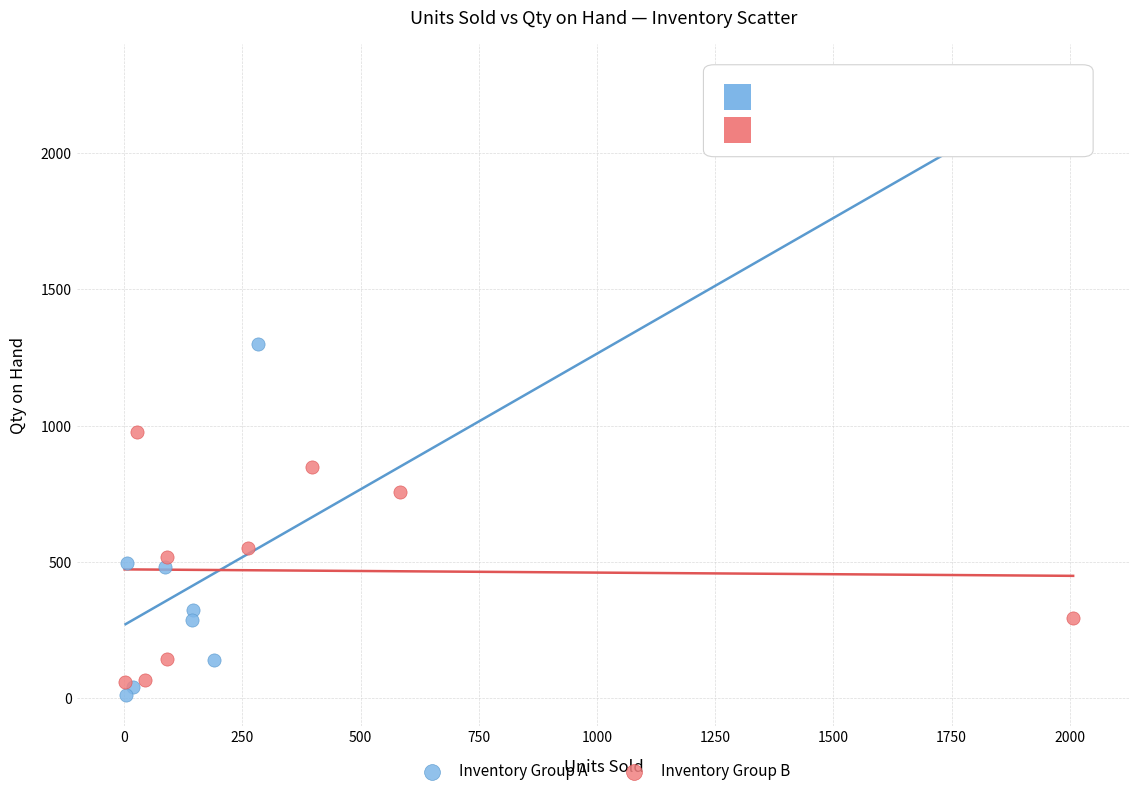

Which series has the widest spread of Y values?

Inventory Group A